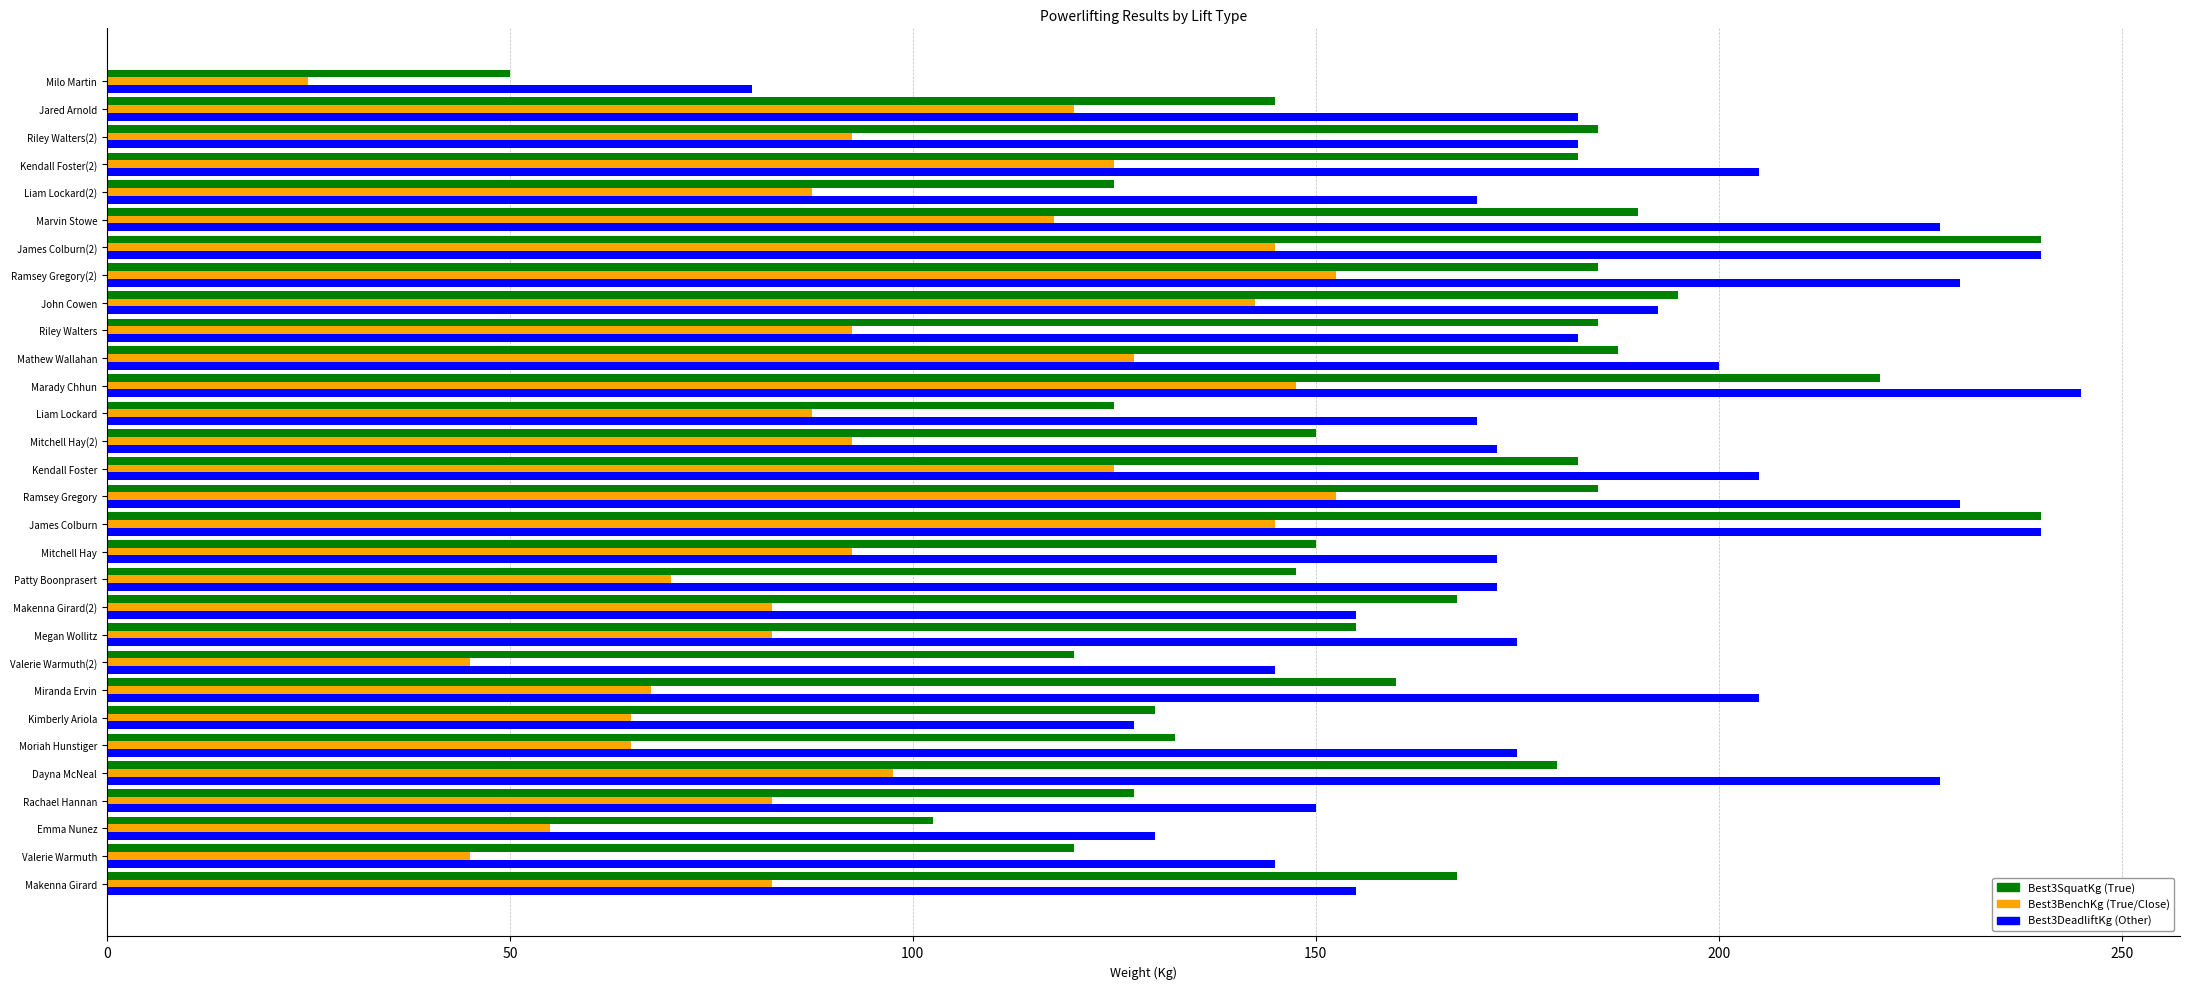

What is the total value across all series at Mathew Wallahan?

515.0